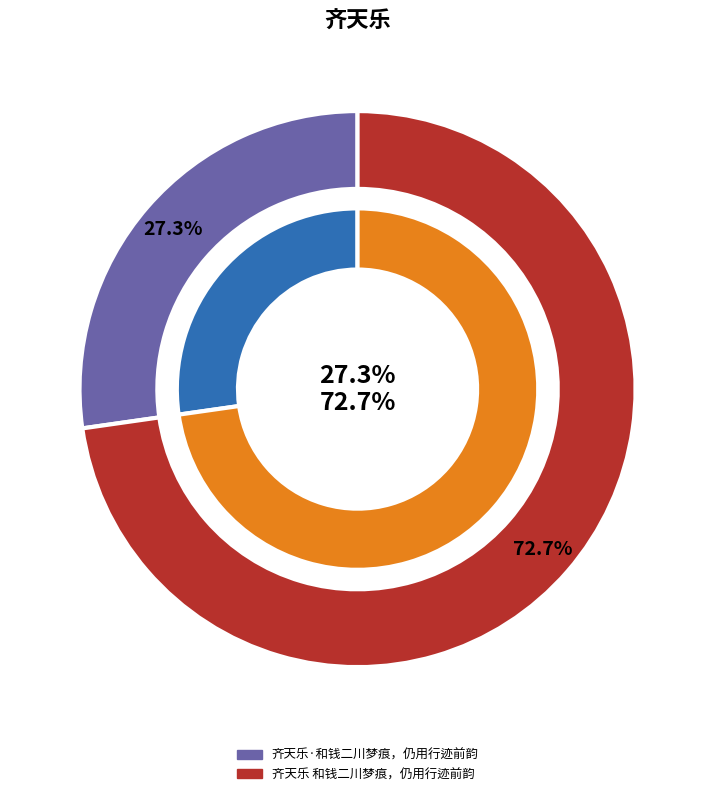

To the nearest percent, what is the average slice percentage?

50%